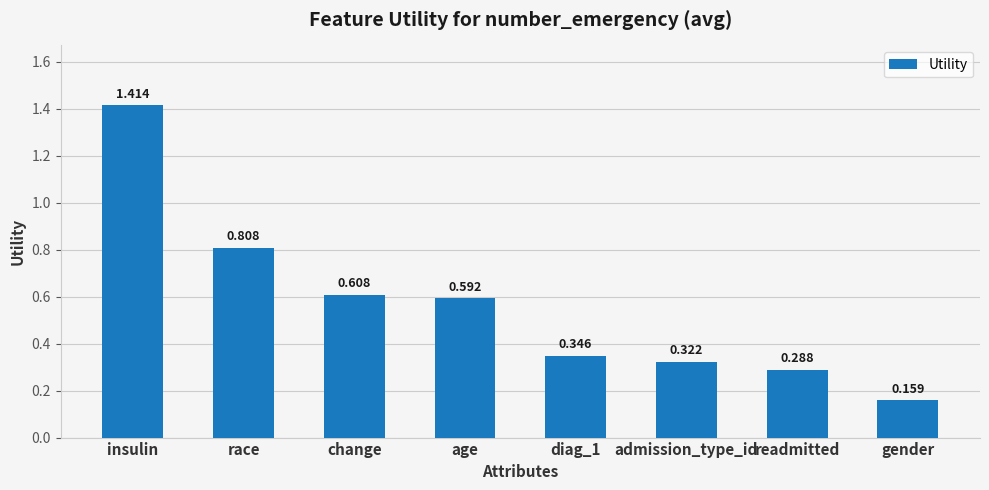

List the labels in order of value, smallest first.

gender, readmitted, admission_type_id, diag_1, age, change, race, insulin